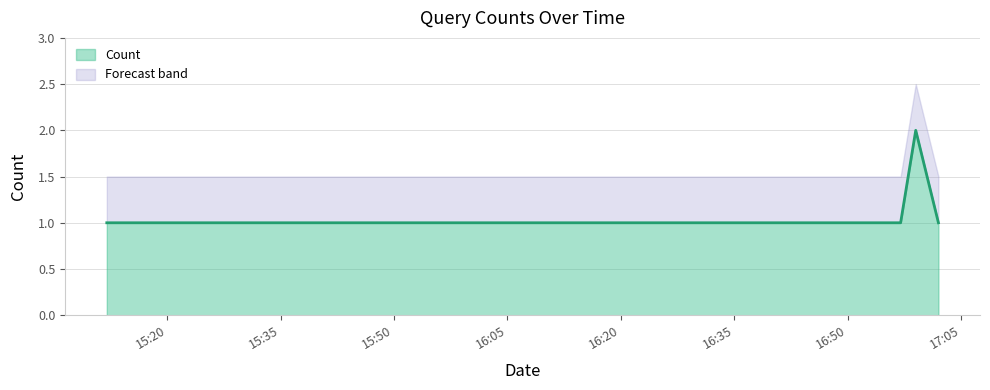

Reading left to right, what are all the values shown in this chart?

2019-03-12 15:12:00=1	2019-03-12 16:52:00=1	2019-03-12 16:54:00=1	2019-03-12 16:57:00=1	2019-03-12 16:59:00=2	2019-03-12 17:02:00=1